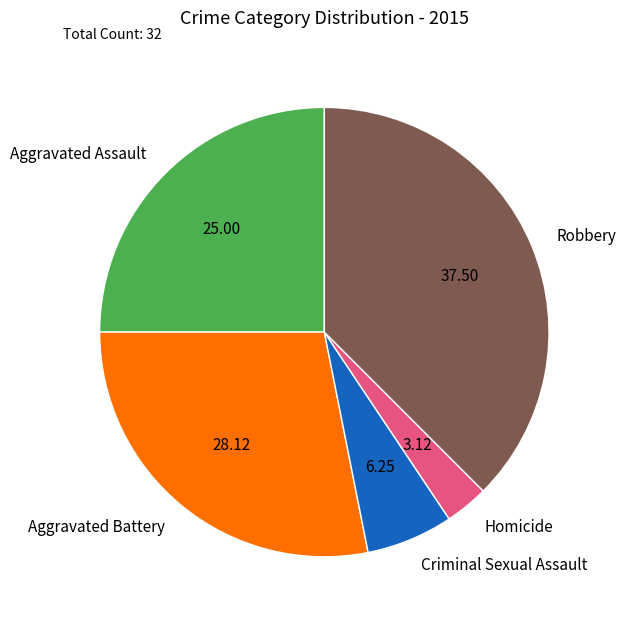

Which has a higher value, Homicide or Aggravated Battery?

Aggravated Battery